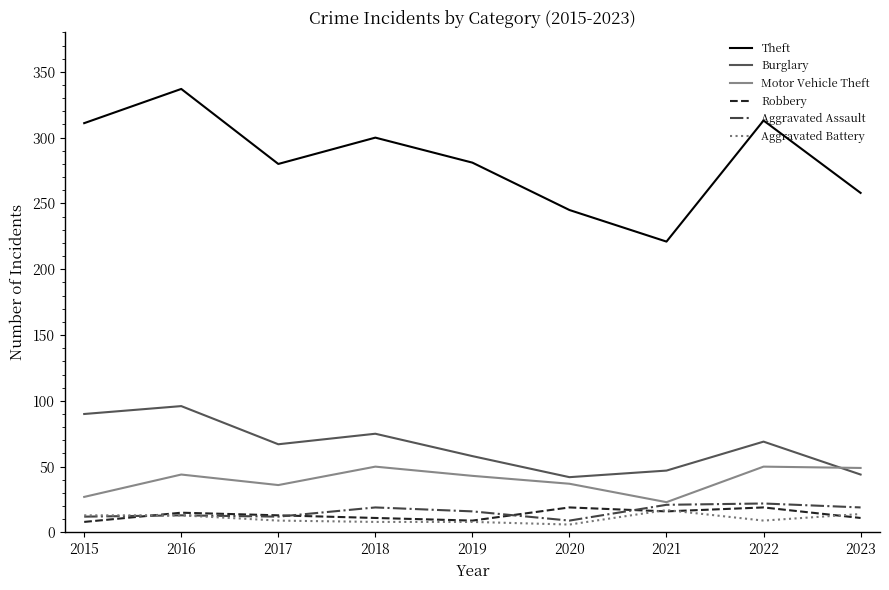

At which label does Motor Vehicle Theft first exceed 43?

2016